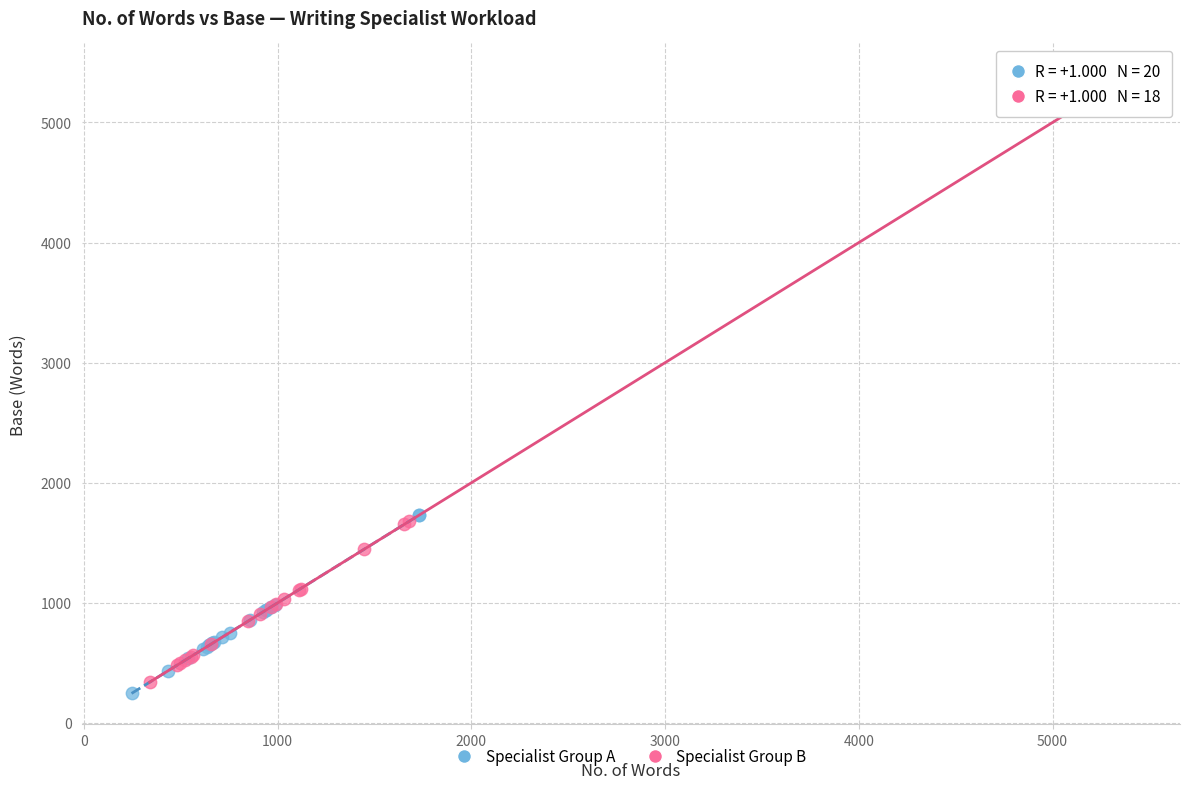

Which series contains the highest Y value?

Specialist Group B